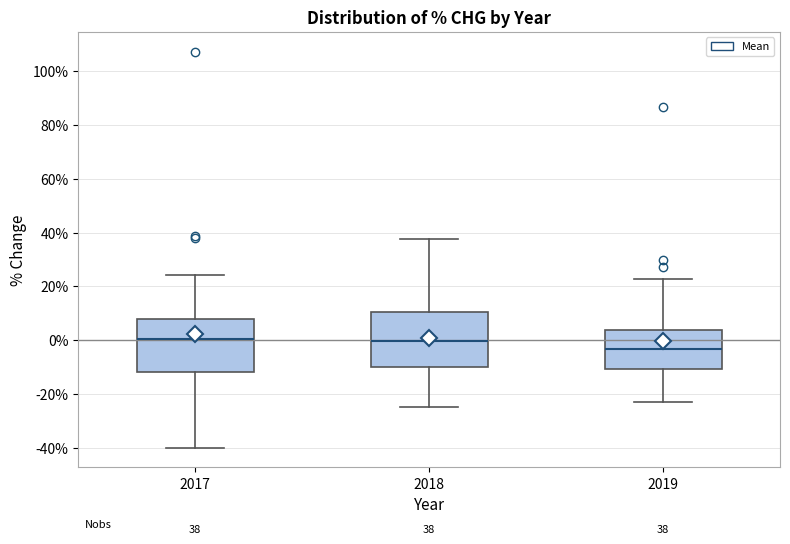

Which box's median line is the lowest?

2019